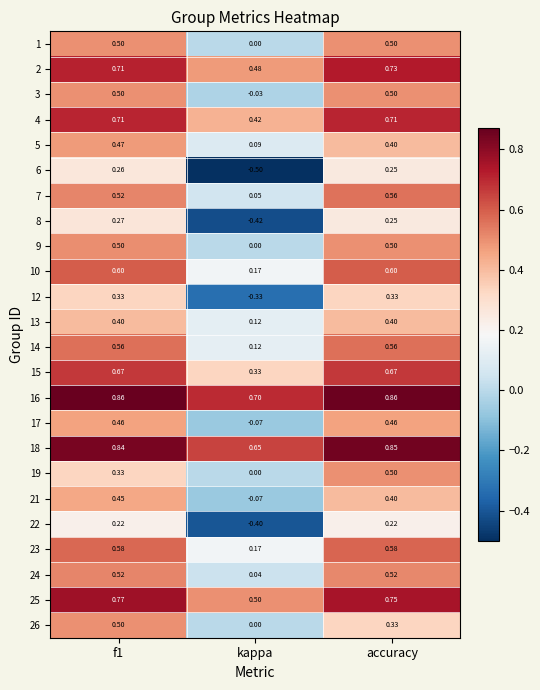

At how many categories does at least one series exceed 0?

3